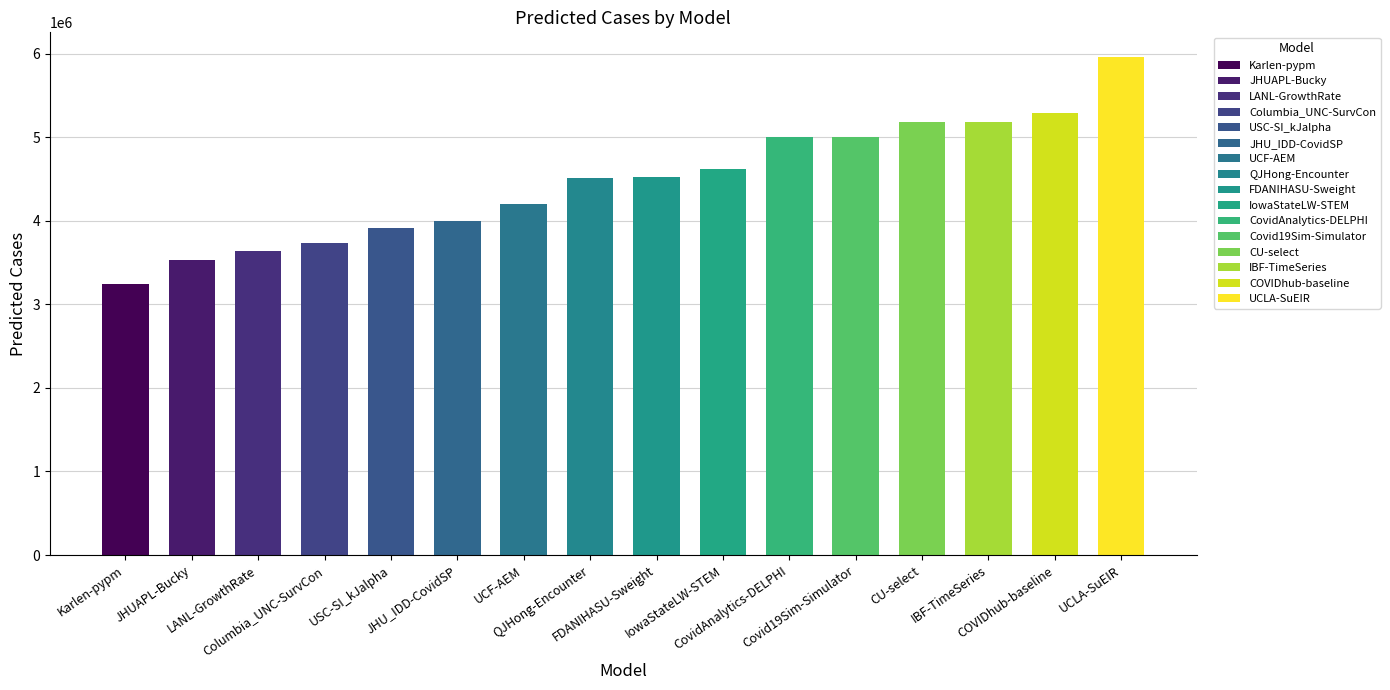

What is the difference between the second highest and second lowest values?

1755546.5